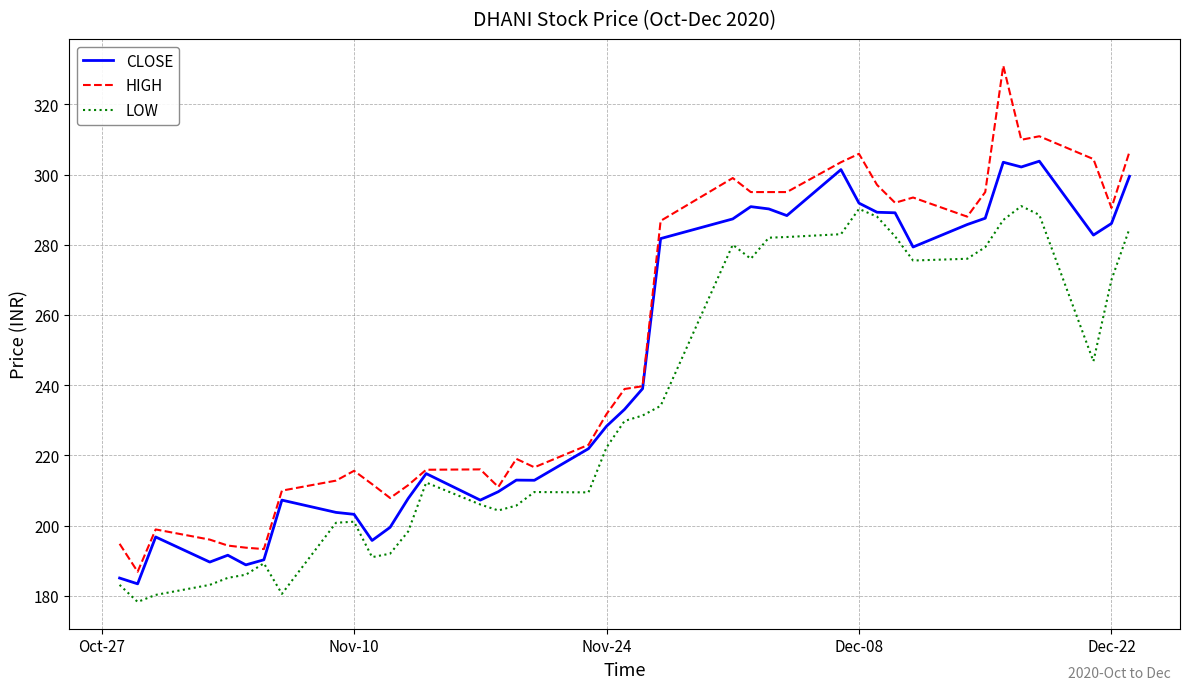

List the series in order of their overall mean, highest first.

HIGH, CLOSE, LOW